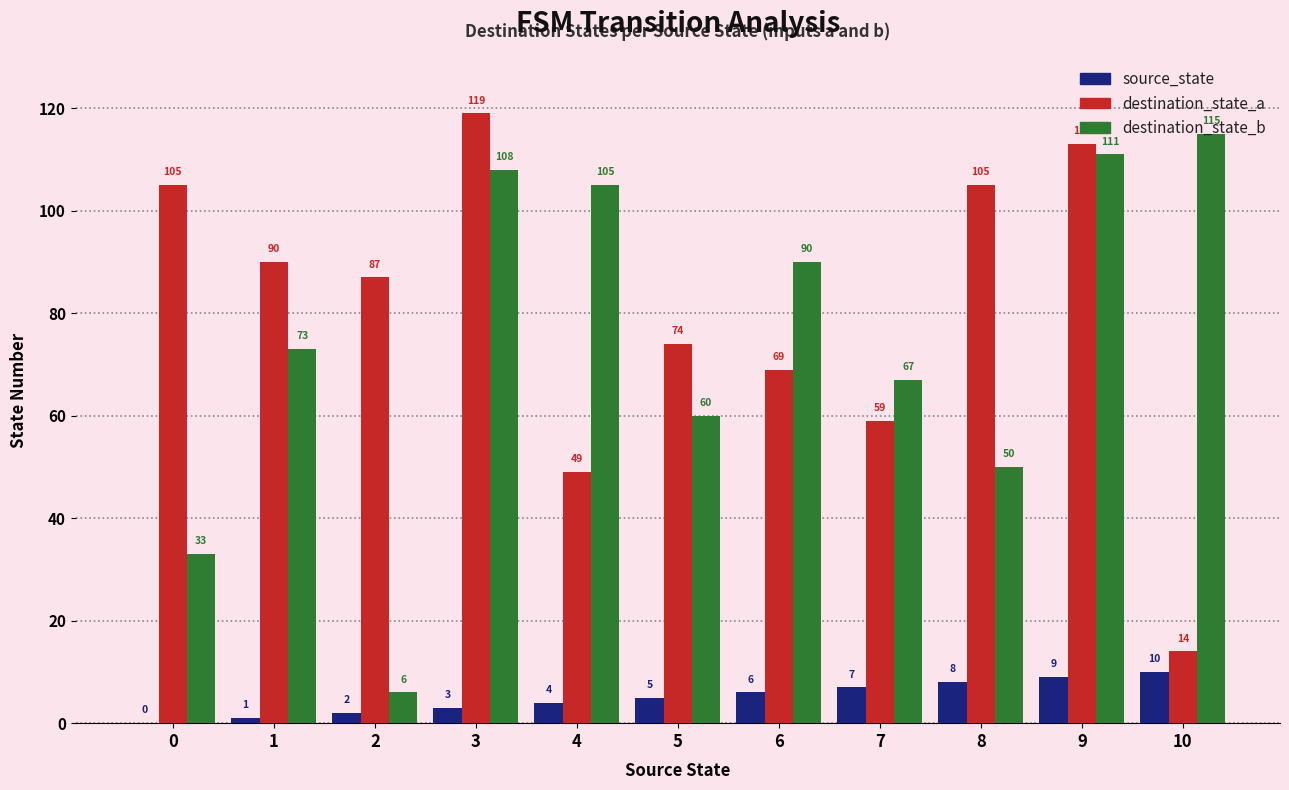

Count the number of categories in the chart.

11